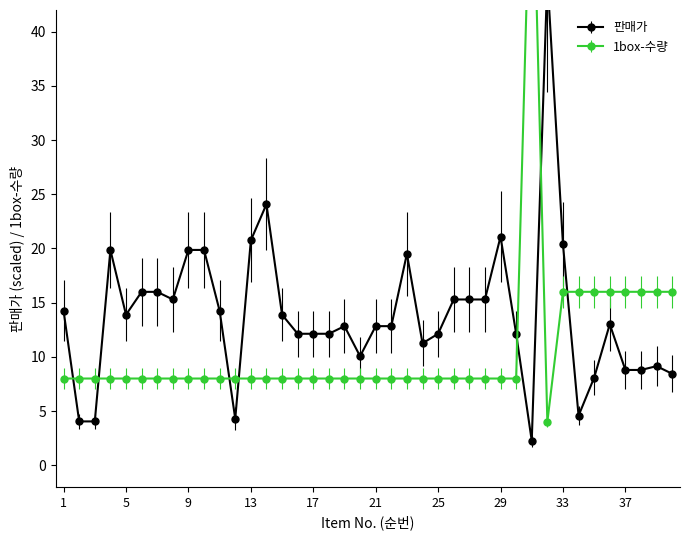

Which series has the largest total across all categories?

판매가